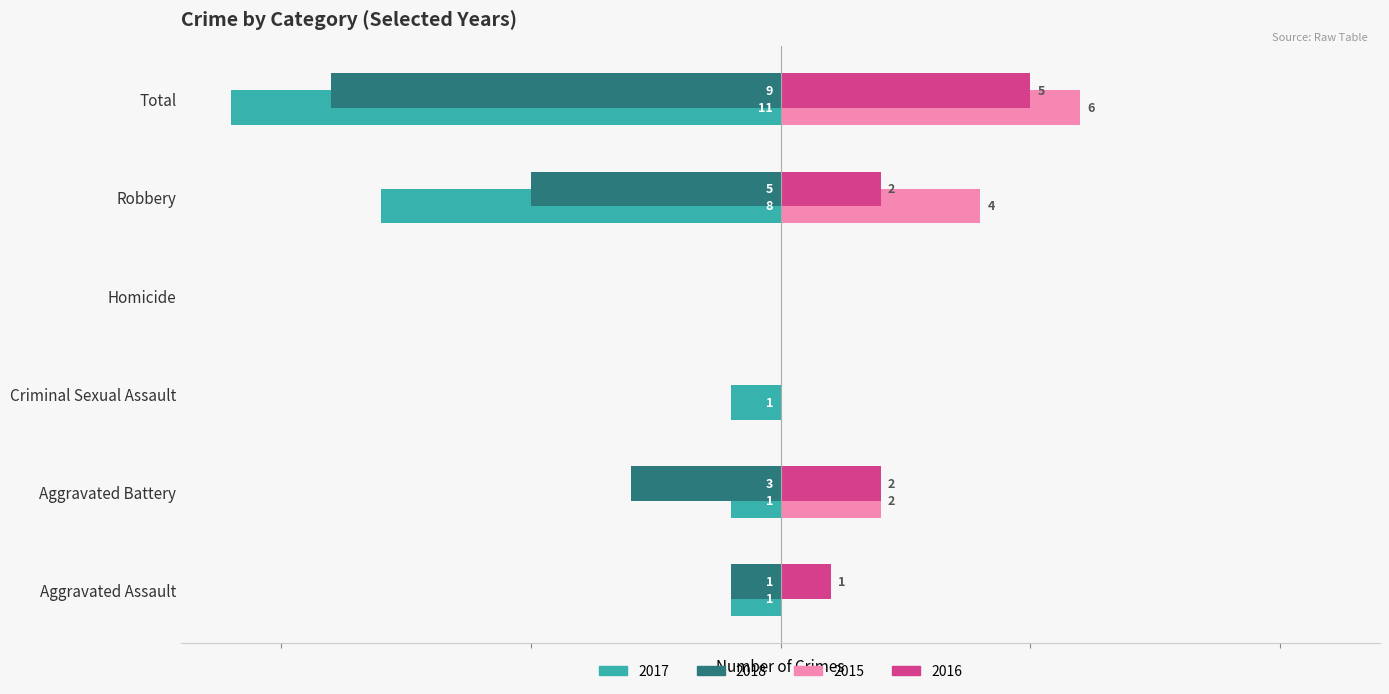

Which label corresponds to the largest value in the chart?

Total